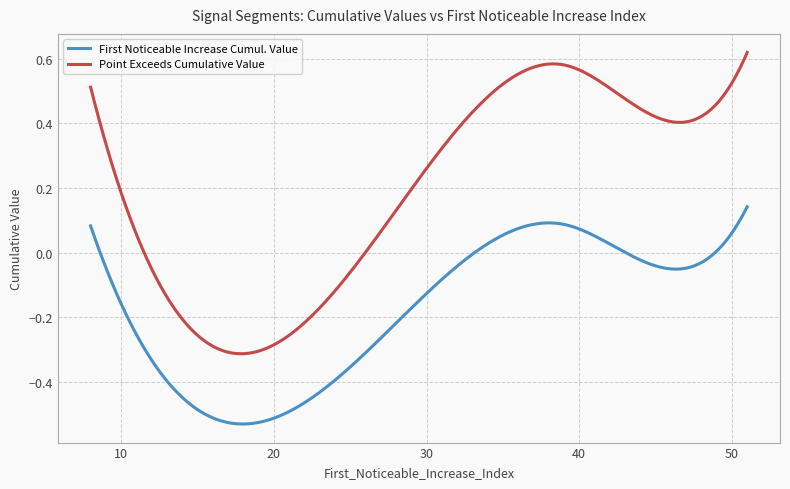

Which series has the widest spread of values?

Point Exceeds Cumulative Value